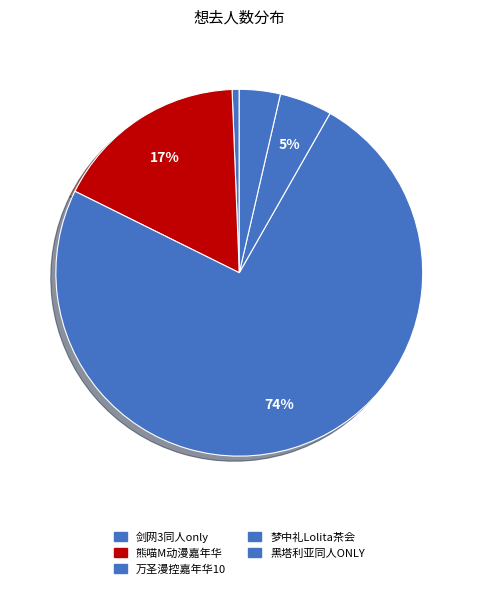

How many slices are in this pie chart?

5